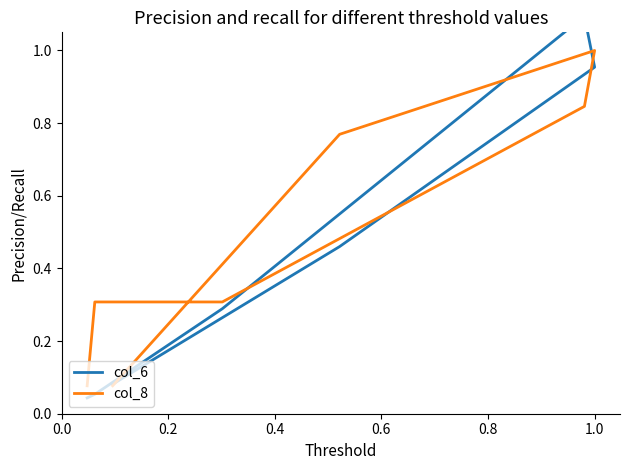

At how many categories does at least one series exceed 0?

7